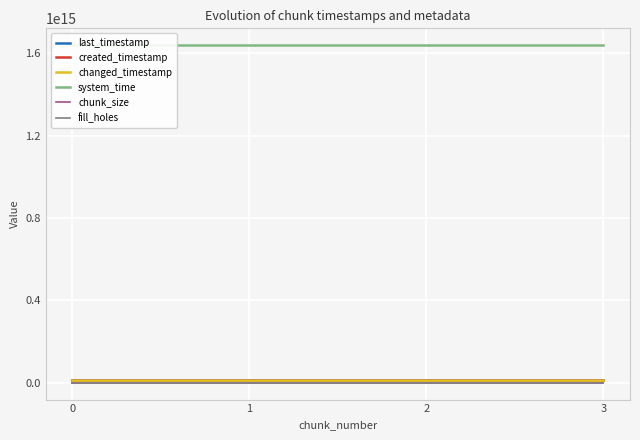

Reading right to left, transcribe all the data shown in this chart.

last_timestamp: 9930610432129	9930294389666	9929522207206	9928752953862
created_timestamp: 9930324916482	9929556055645	9928784117073	9928202465380
changed_timestamp: 9930610432129	9930294389666	9929522207206	9928752953862
system_time: 1638803569870343	1638803557056611	1638803544190875	1638803535906401
chunk_size: 1	1	1	1
fill_holes: 0	0	0	0